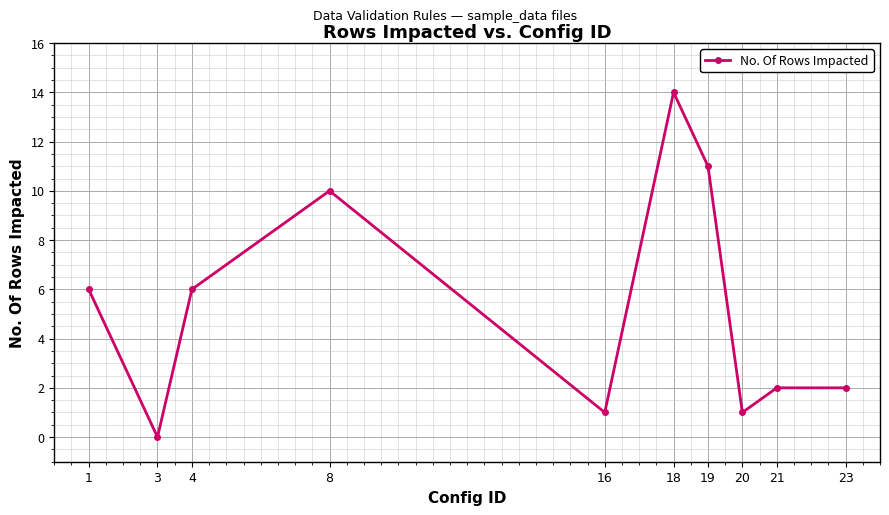

What is the sum of all values?

53